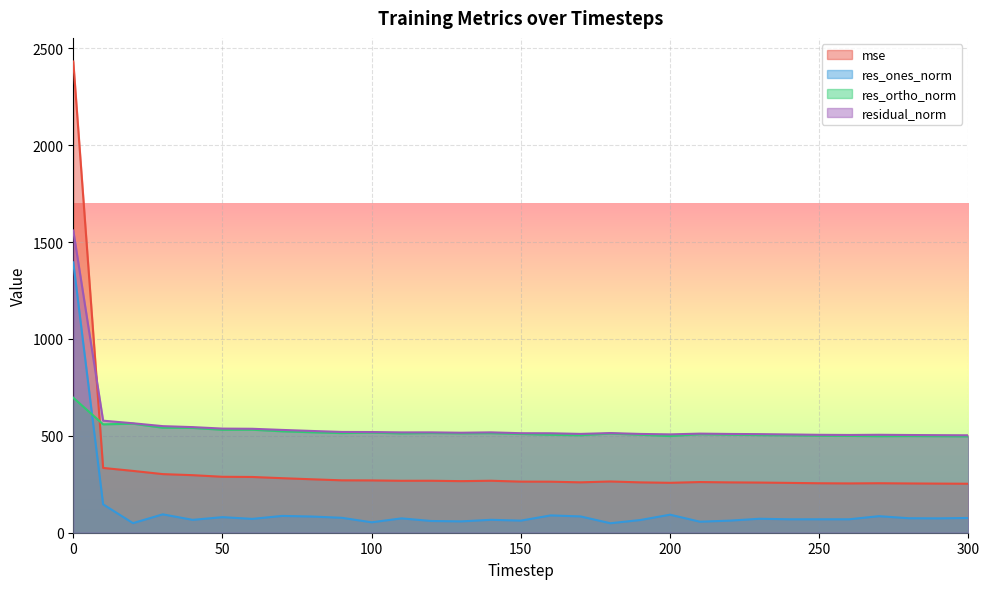

True or false: res_ortho_norm and residual_norm intersect in this chart.

False